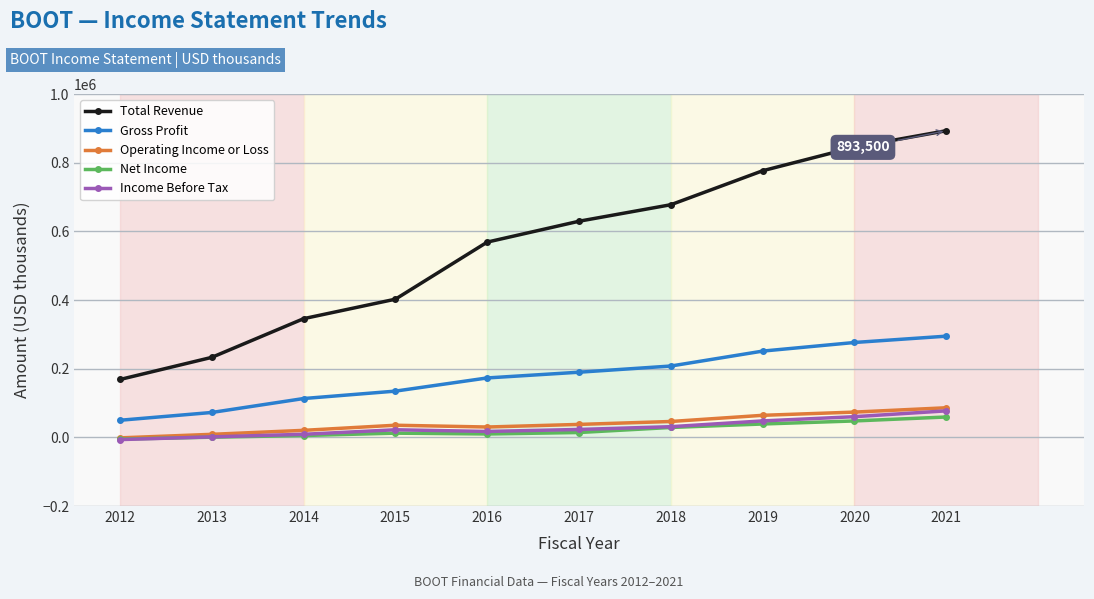

Which series changed the most between 2013 and 2017?

Total Revenue